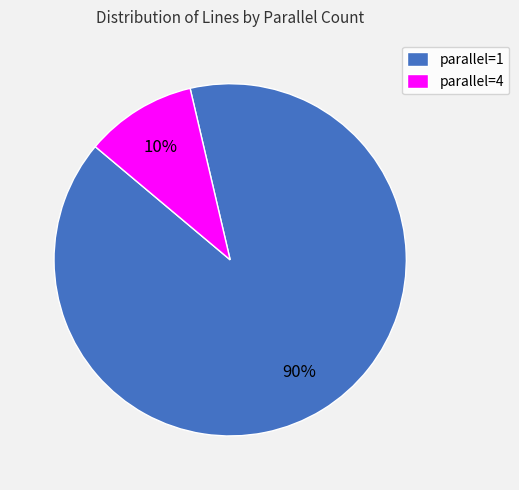

The parallel=1 slice represents 81% of the pie. True or false?

False